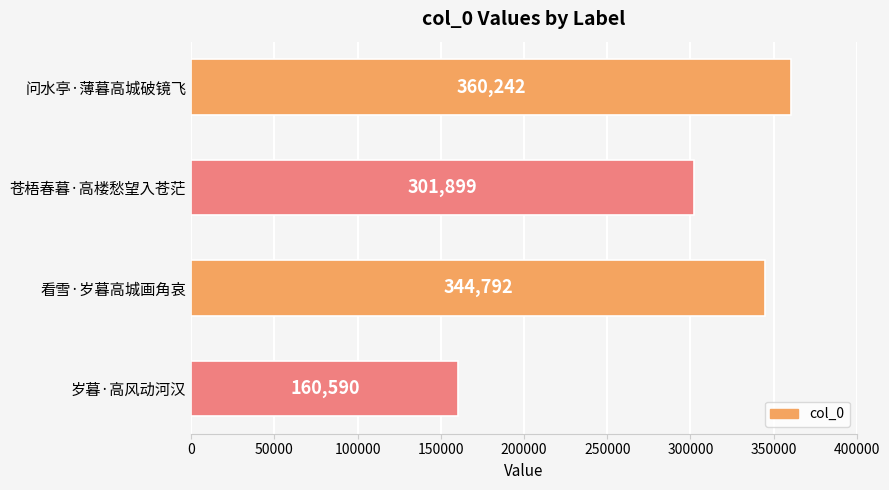

What is the difference between the second highest and second lowest values?

42893